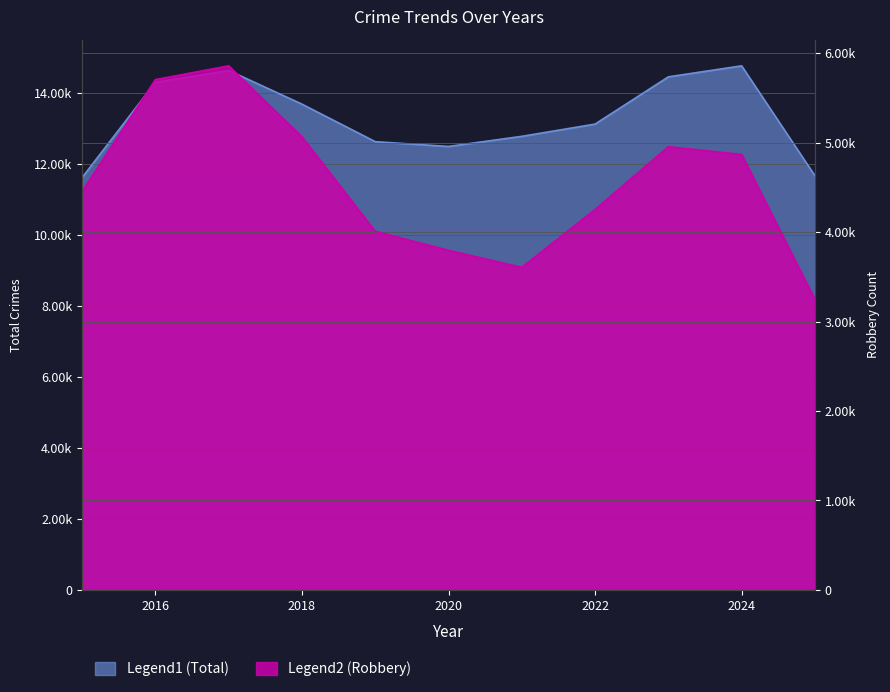

What is the difference between the highest and lowest values at 2021?

9170